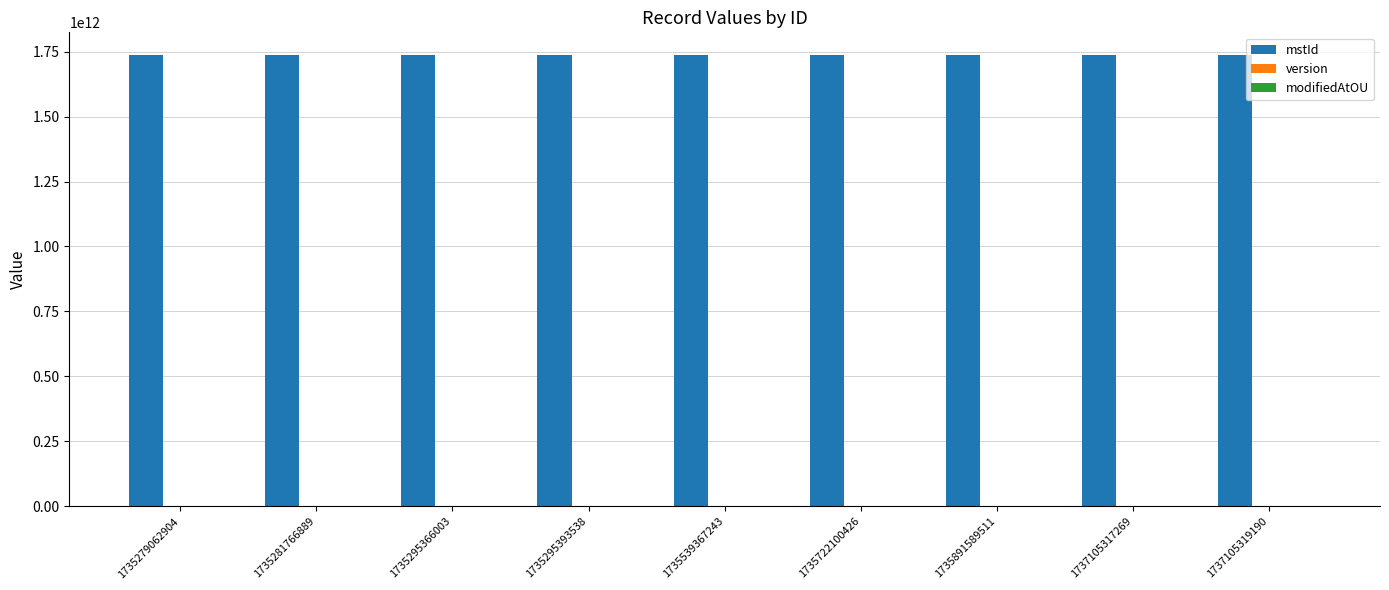

Which series has the largest total across all categories?

mstId